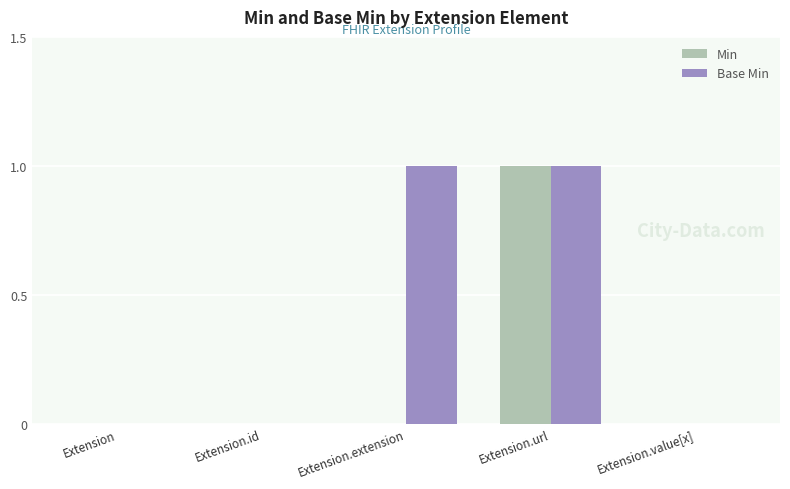

Are the bars grouped side by side (vs. stacked)?

Yes